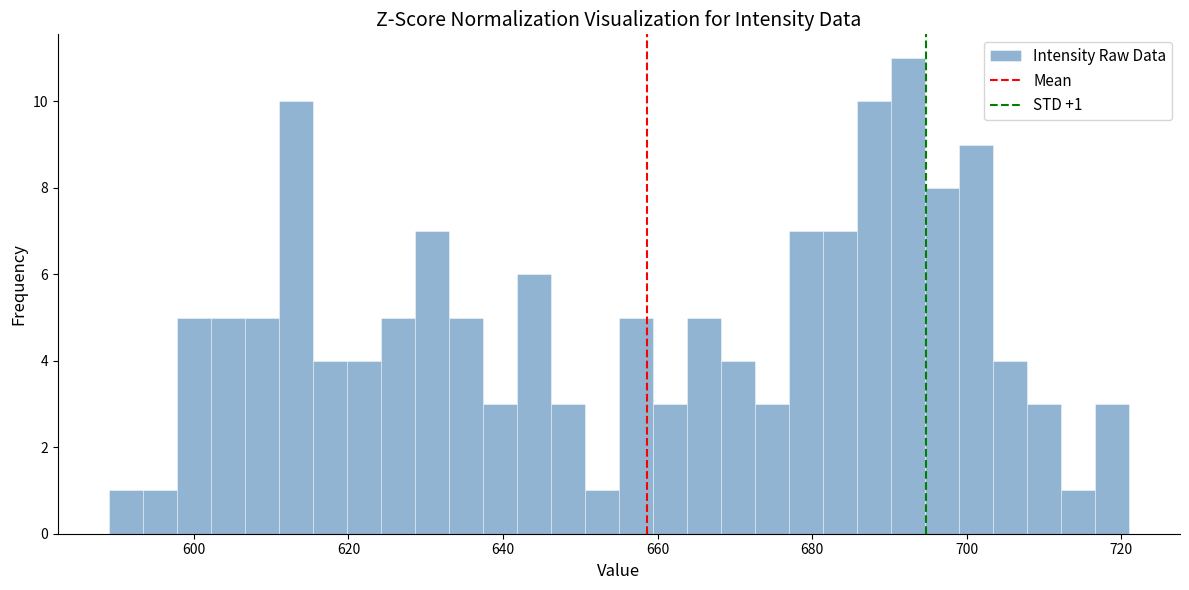

Around what value on the x-axis is the tallest bar? Give the approximate position of its centre, as read against the axis.

692